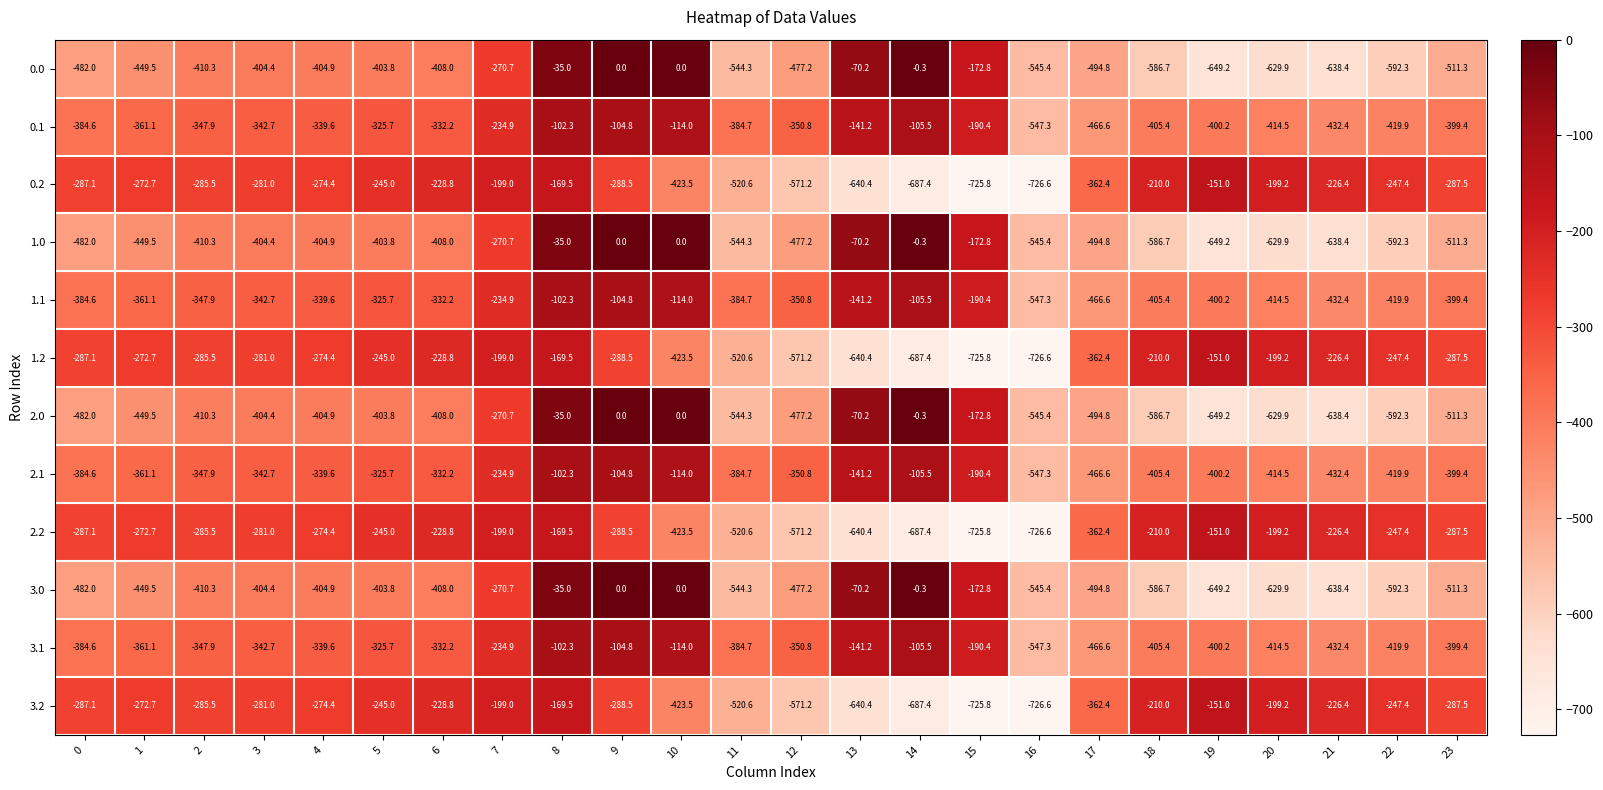

Rank the categories by 3.1 value from highest to lowest.

8, 9, 14, 10, 13, 15, 7, 5, 6, 4, 3, 2, 12, 1, 0, 11, 23, 19, 18, 20, 22, 21, 17, 16